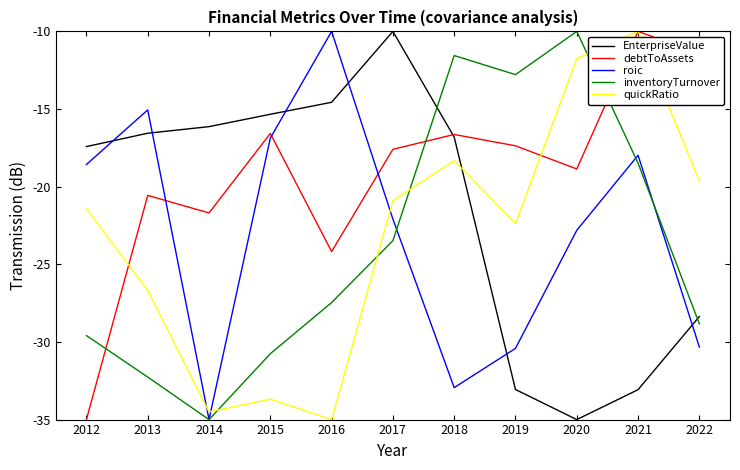

True or false: roic and inventoryTurnover intersect in this chart.

True